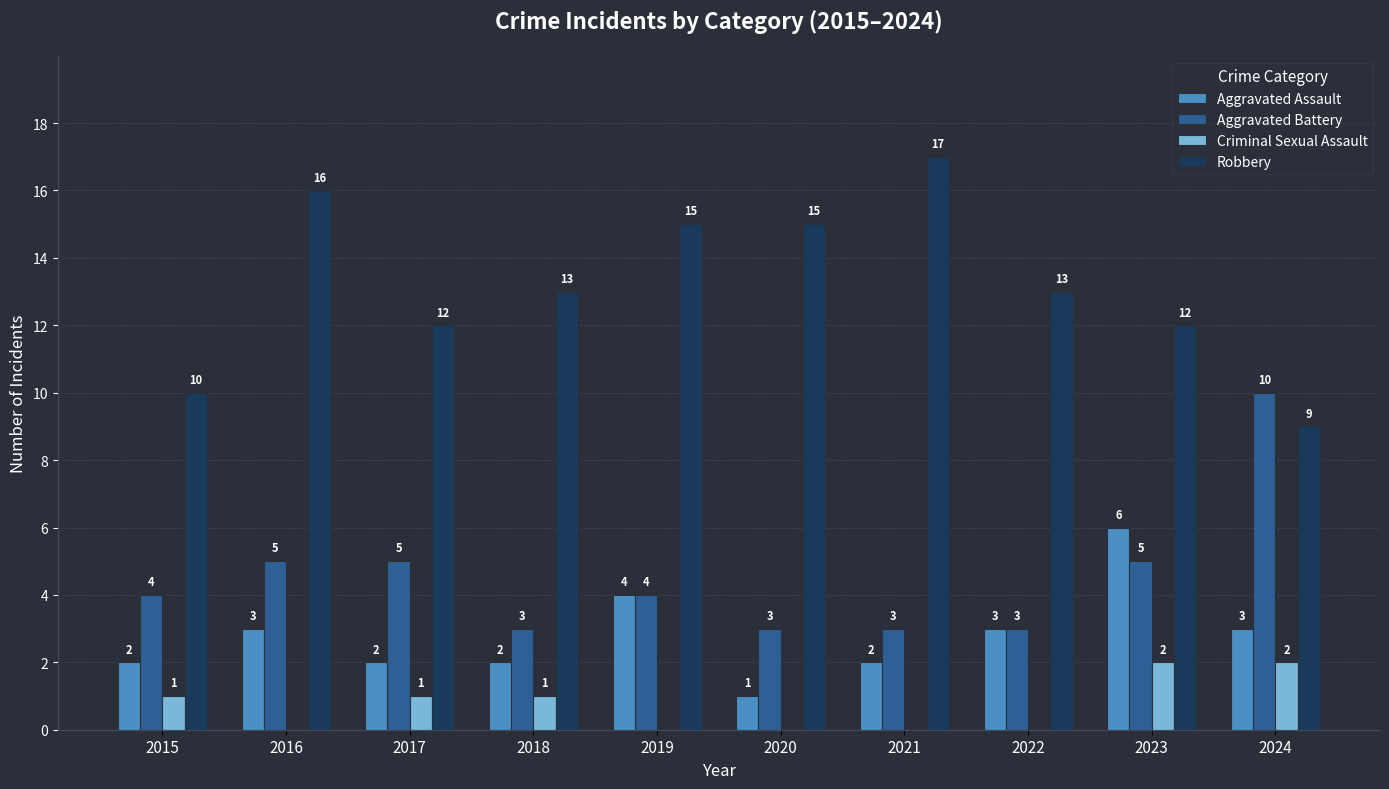

The Criminal Sexual Assault series shows -1 at 2019. True or false?

False